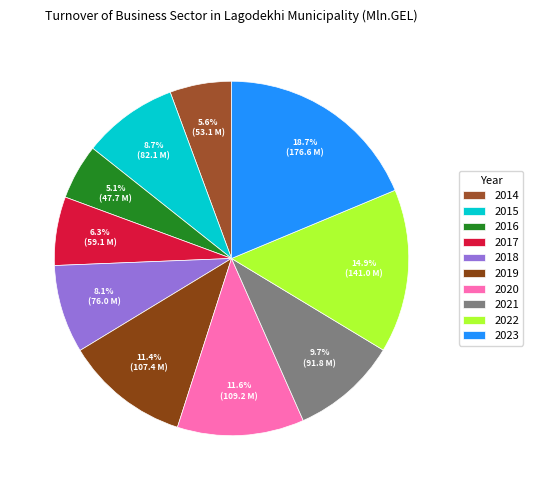

What is the ratio of the value at 2015 to the value at 2019?

0.8